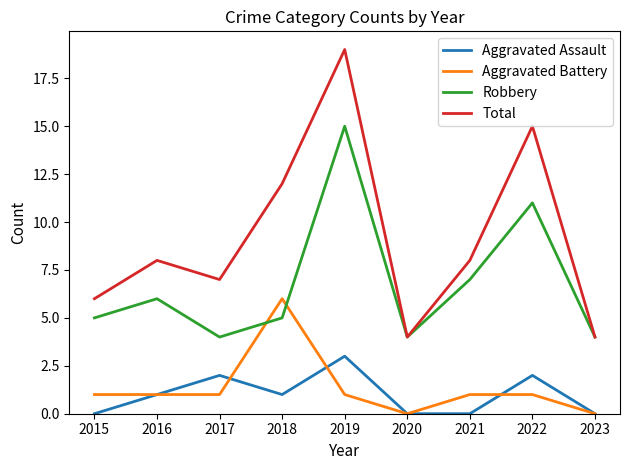

What is the spread (max minus min) of values at 2016?

7